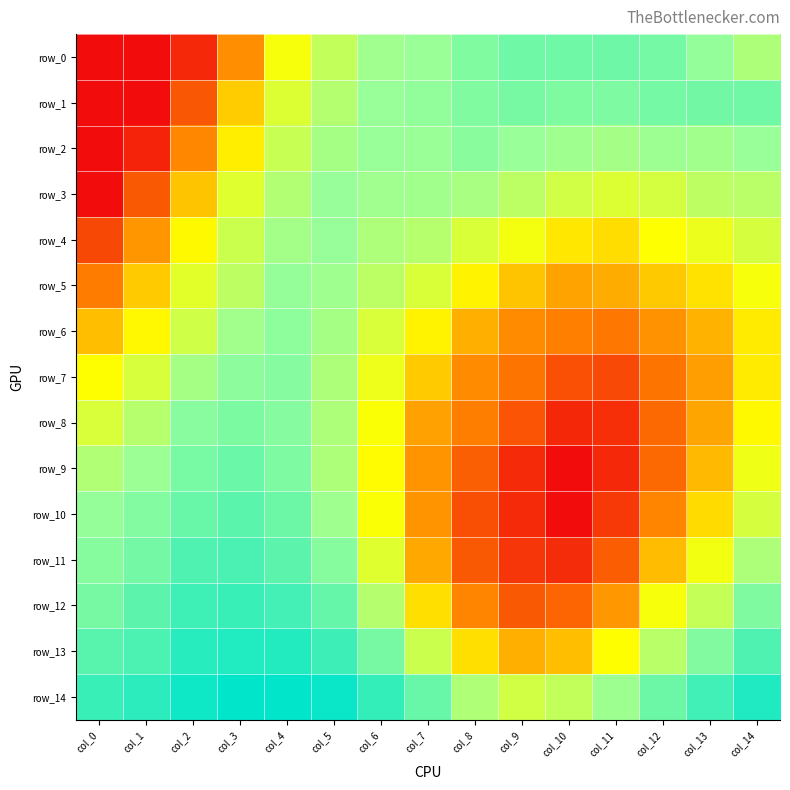

Where is row_11 nearest to the value 0?

col_10